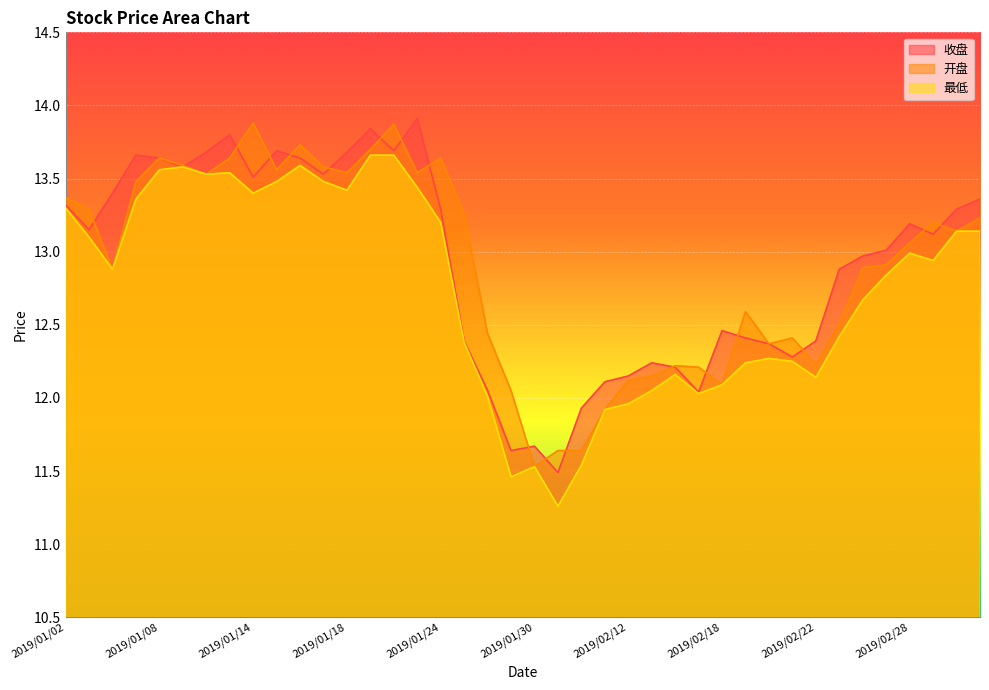

True or false: 开盘 has more than 1 interior local peaks.

True